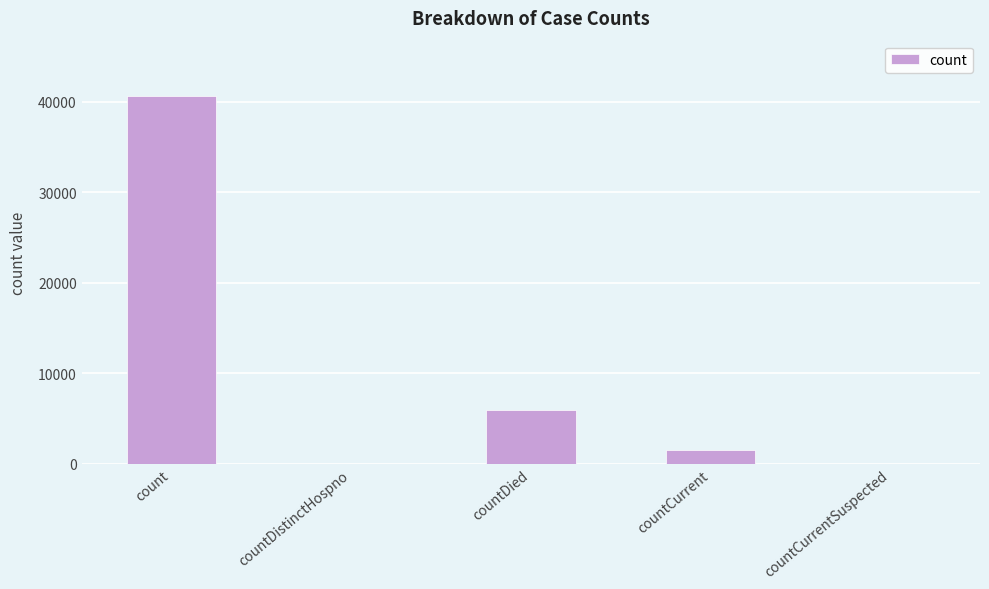

True or false: the data shows 0 at countDistinctHospno.

True